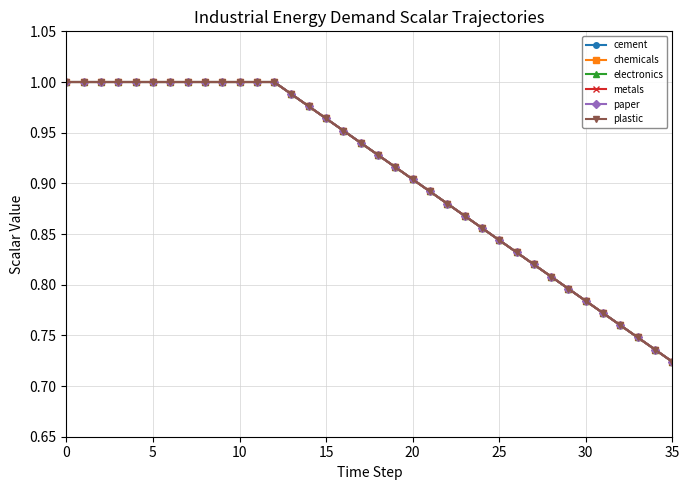

Does the chart have visible grid lines?

Yes